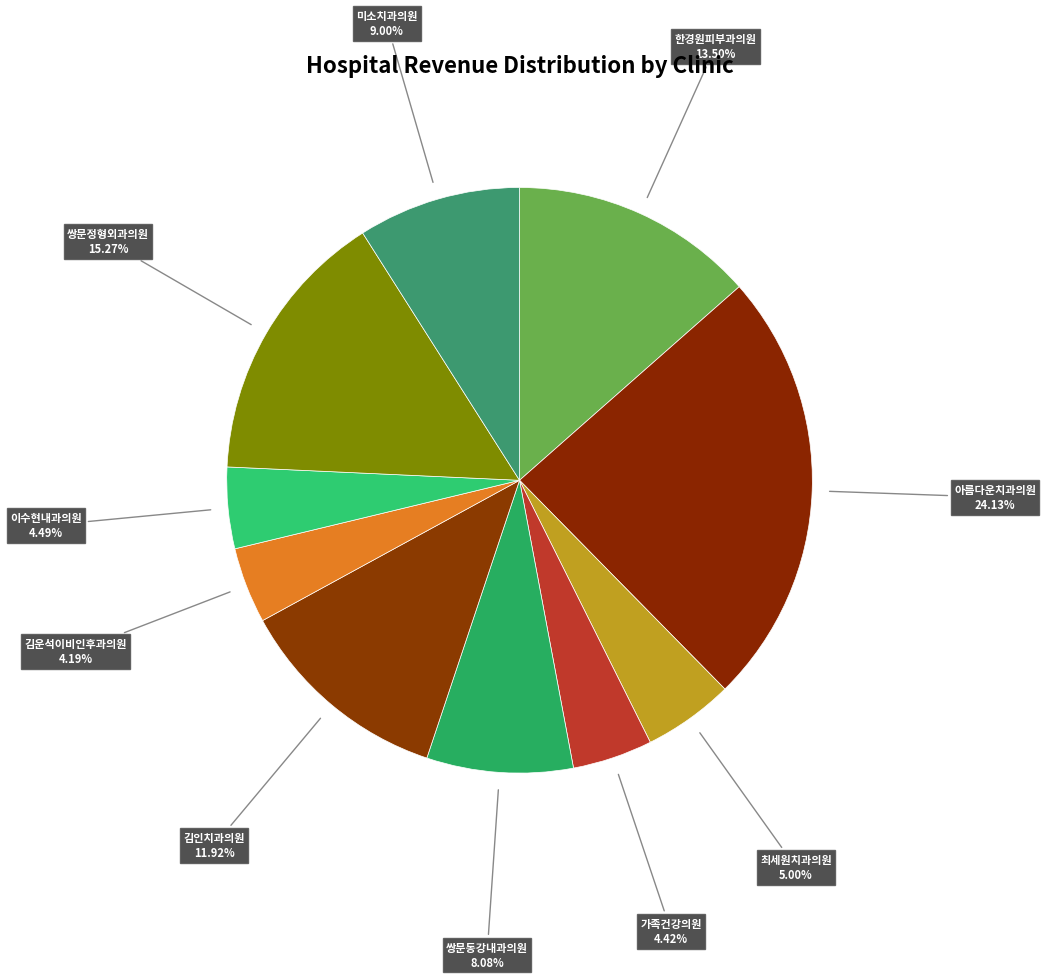

Is it true that 아름다운치과의원 is 17% of the pie?

False